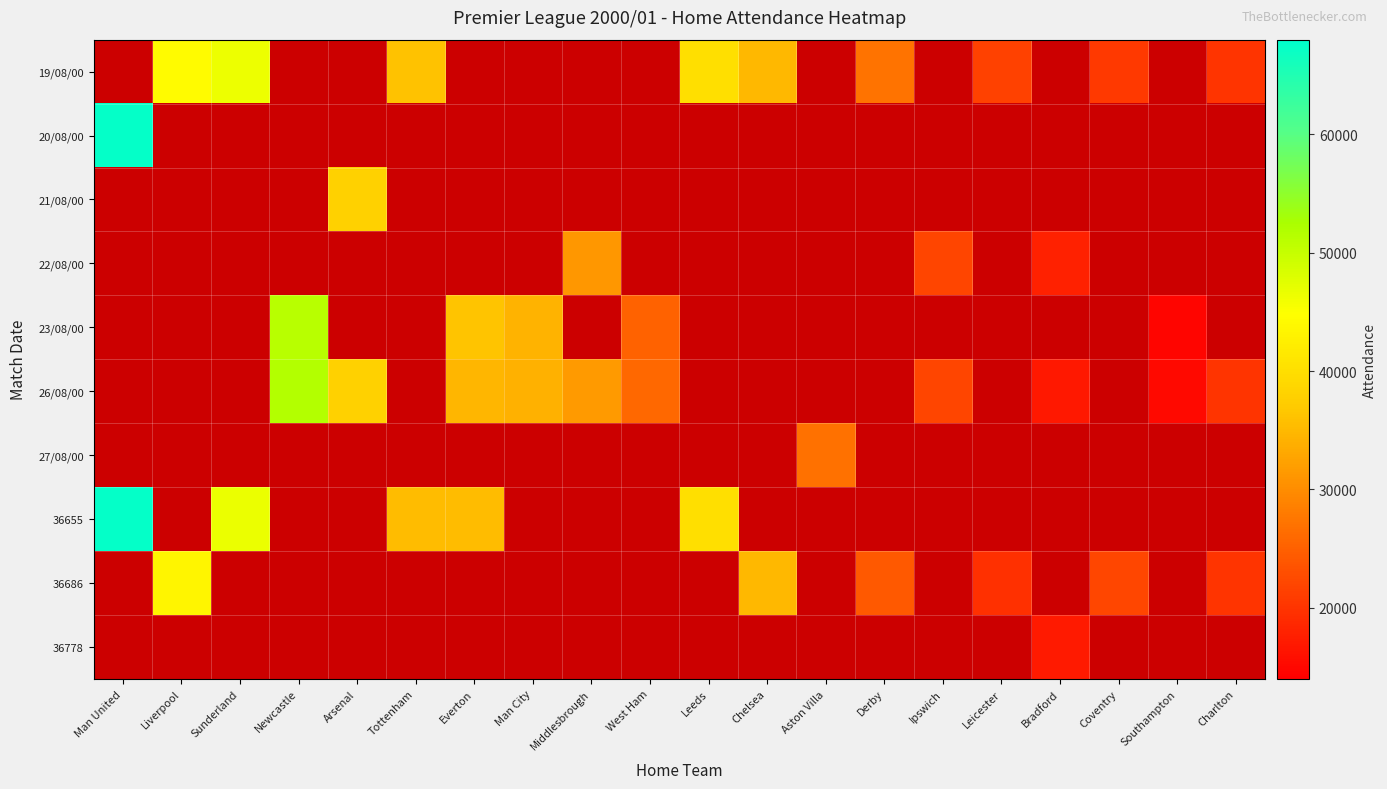

Which label corresponds to the largest value in the chart?

Man United